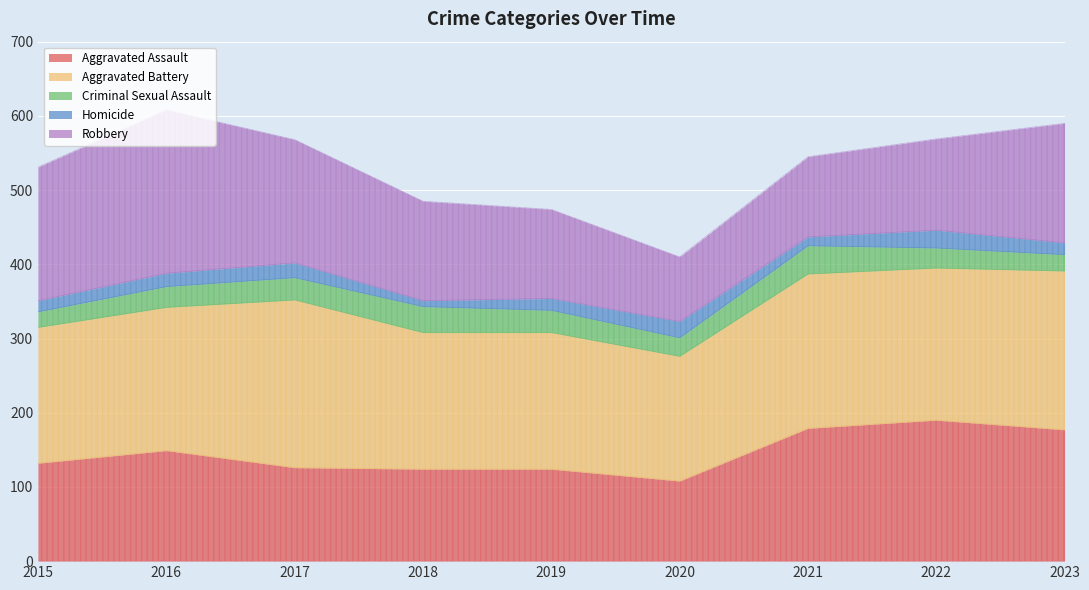

What are all the series names shown in the legend?

Aggravated Assault, Aggravated Battery, Criminal Sexual Assault, Homicide, Robbery